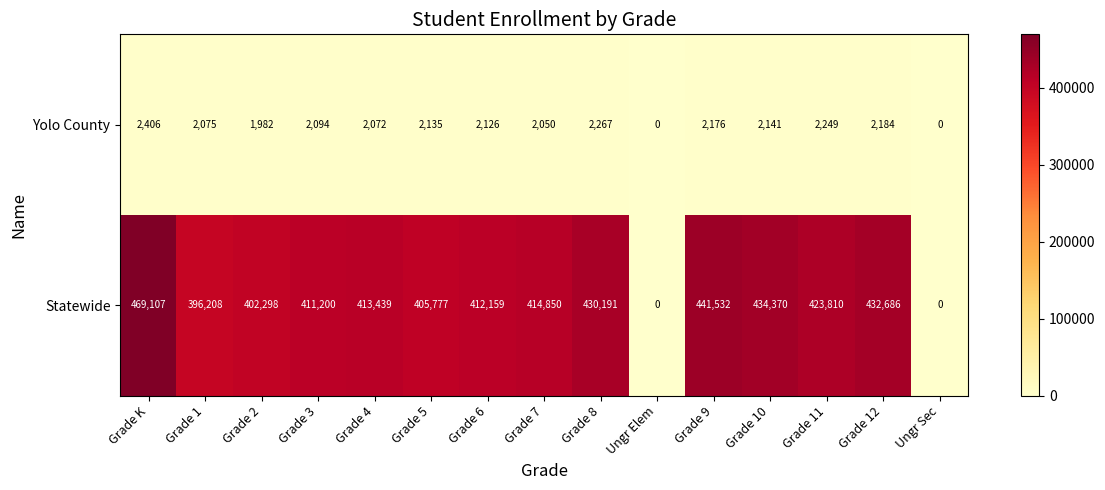

Which label corresponds to the largest value in the chart?

Grade K